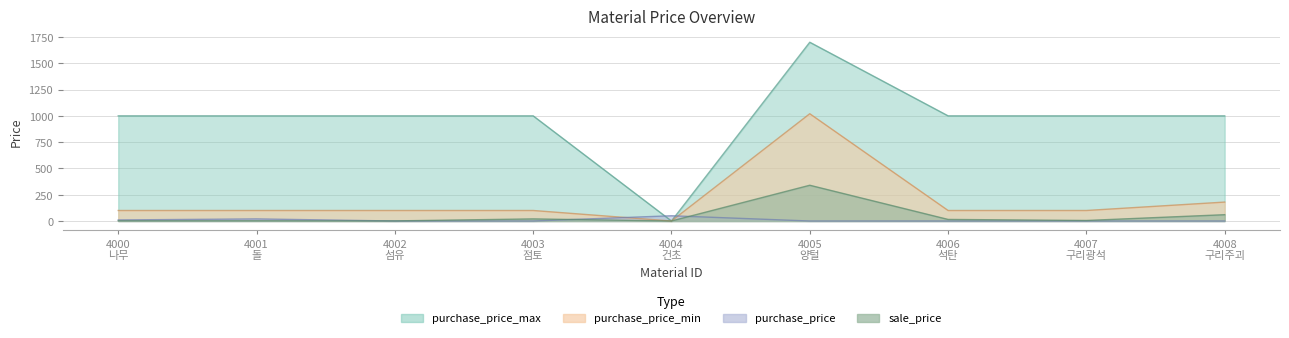

What is the label of the 3rd point from the left?

4002
섬유